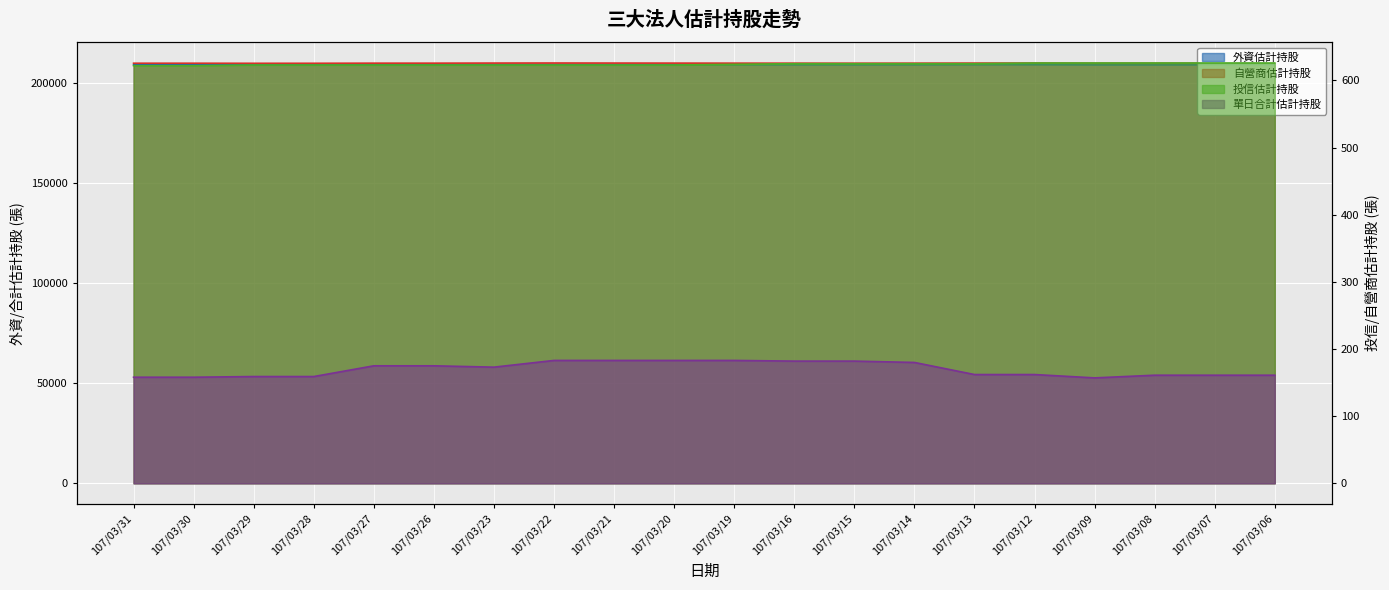

Reading right to left, list all the values displayed in this chart.

外資估計持股: 209330	209323	209302	209305	209397	209403	209350	209329	209345	209354	209377	209397	209427	209405	209359	209357	209320	209311	209349	209345
自營商估計持股: 161	161	161	157	162	162	180	182	182	183	183	183	183	173	175	175	159	159	158	158
投信估計持股: 626	626	626	626	626	625	625	625	625	624	623	623	623	623	623	623	623	623	622	622
單日合計估計持股: 210117	210110	210089	210088	210185	210190	210155	210136	210152	210161	210183	210203	210233	210201	210157	210155	210102	210093	210129	210125